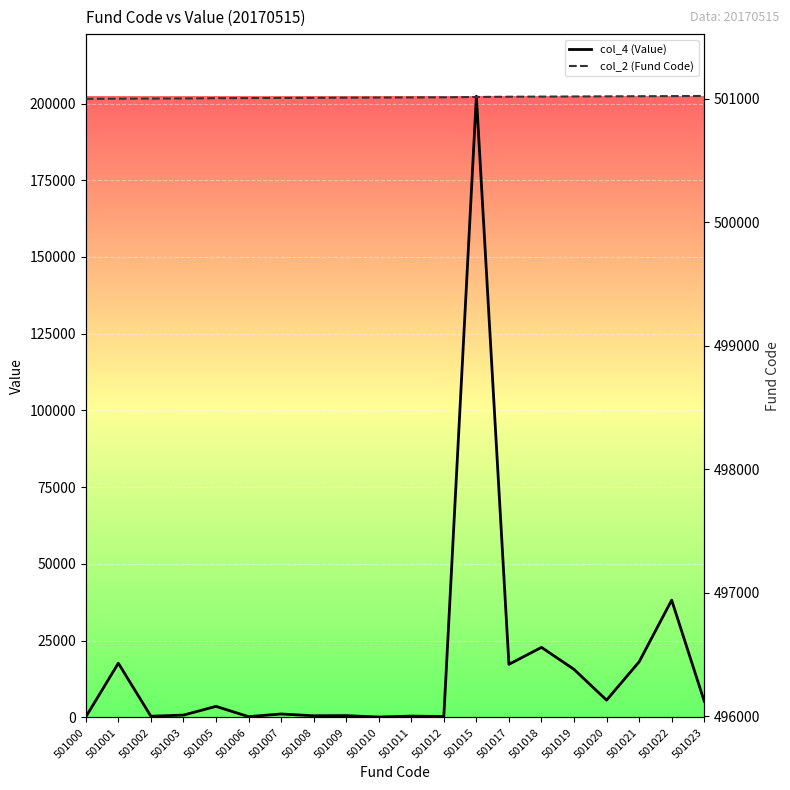

At how many categories does at least one series exceed 264835?

20